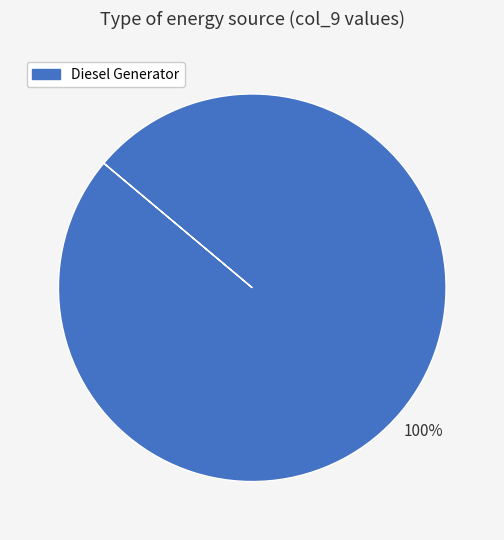

How many slices are in this pie chart?

1